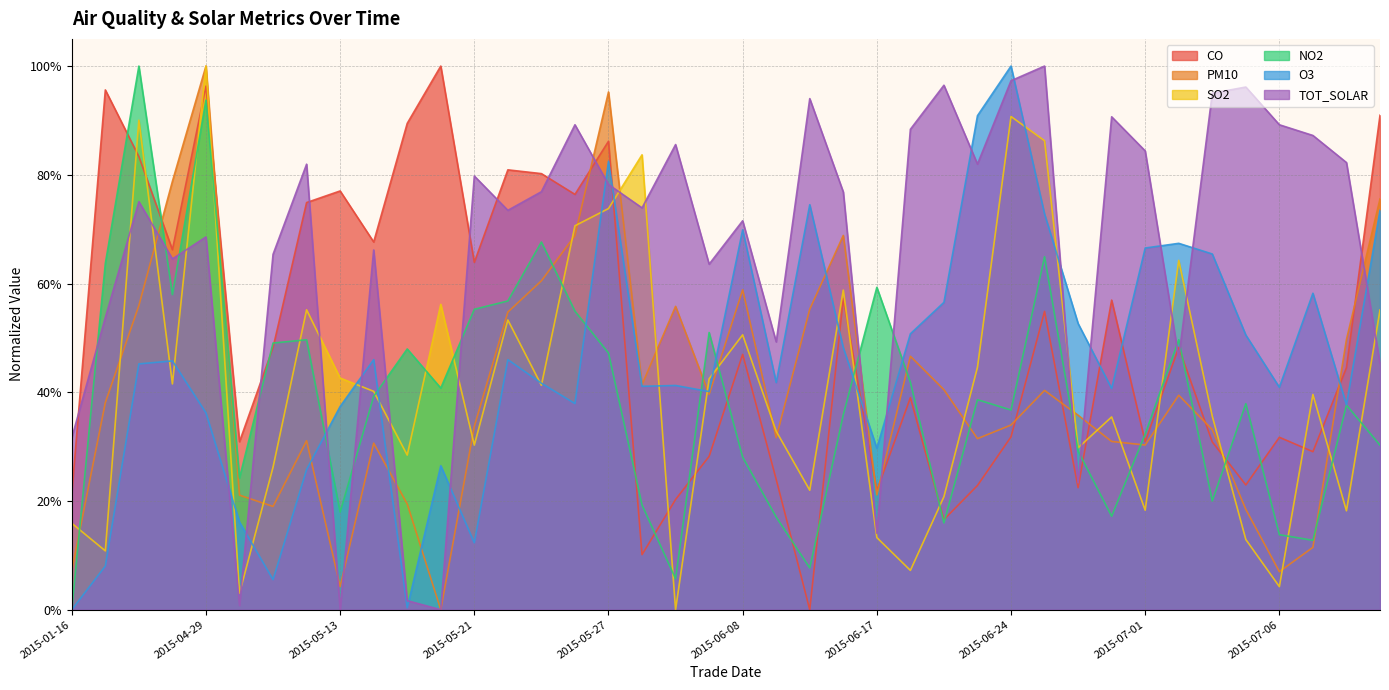

What is the sum of all TOT_SOLAR values?

26.4